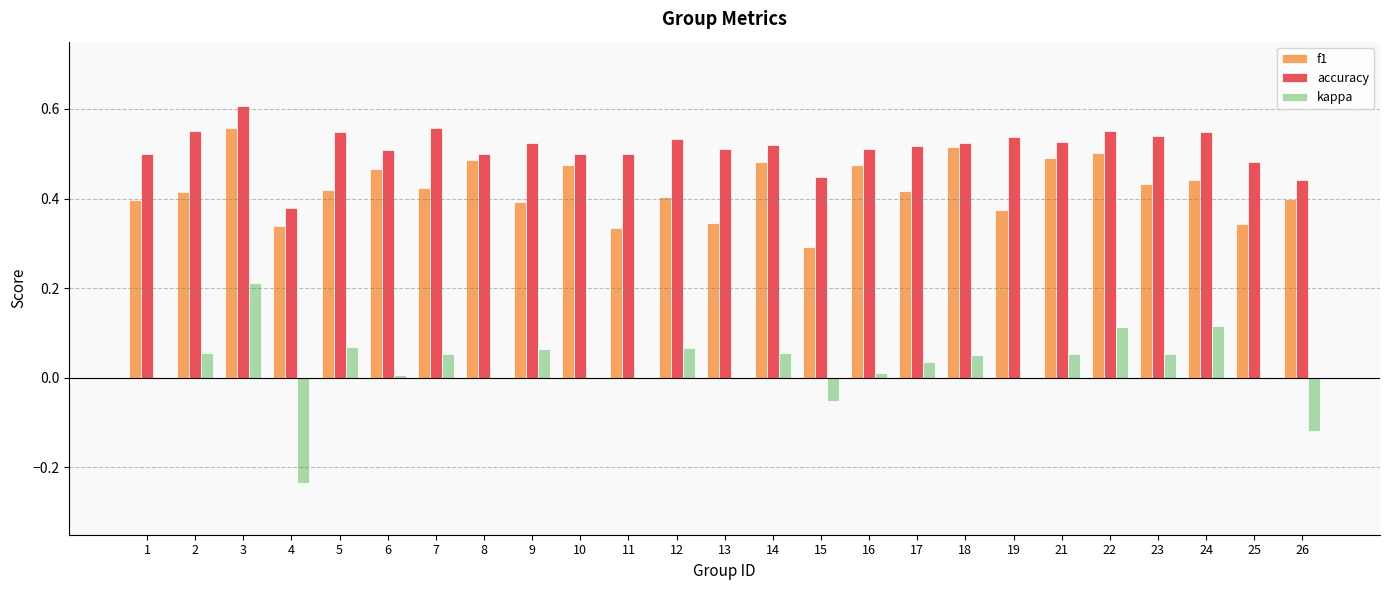

Are the bars grouped side by side (vs. stacked)?

Yes